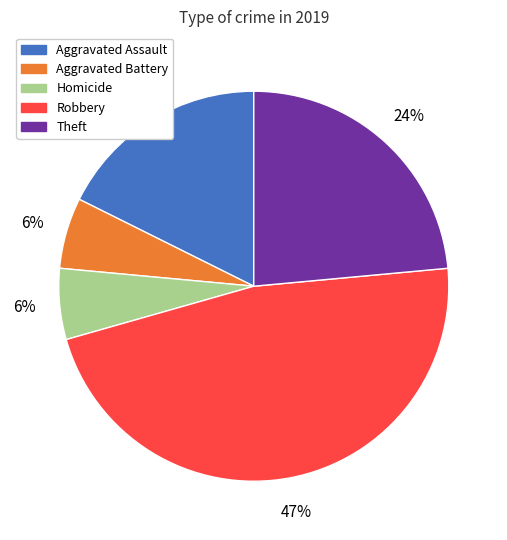

Does any single category account for the majority?

No